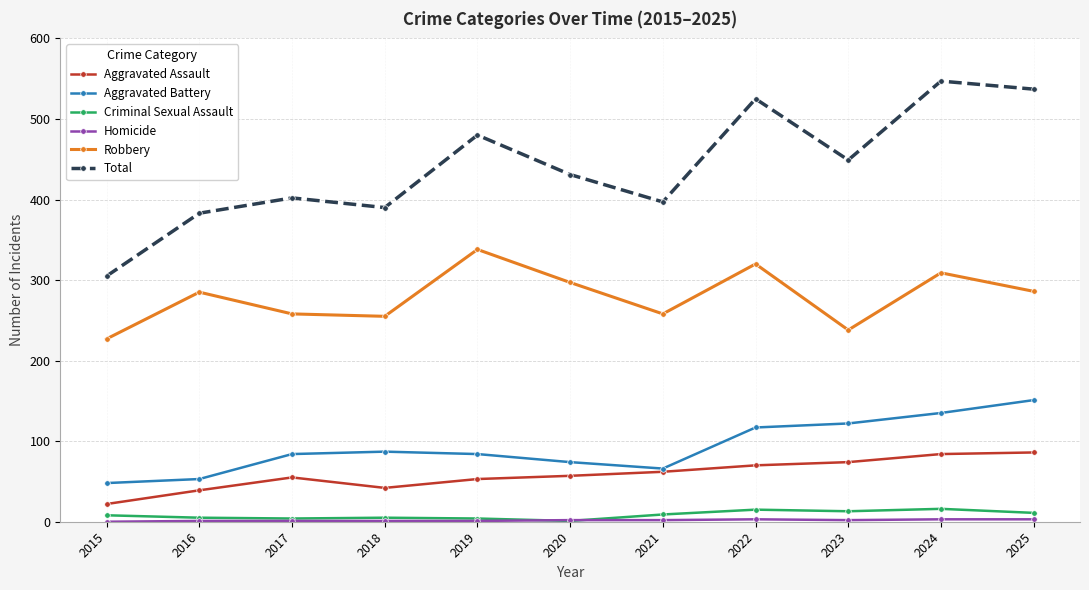

What is the value of the Total point at the 5th from the left?

480